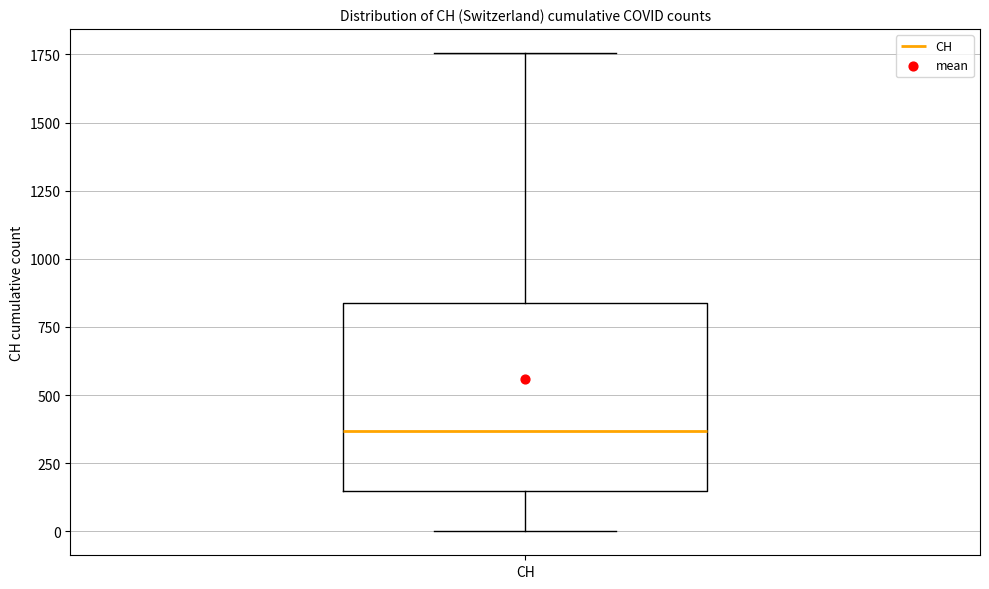

Where is the lower edge of the box for CH on the y-axis? The values are not printed on the chart, so give them approximately, as read against the axis.

150